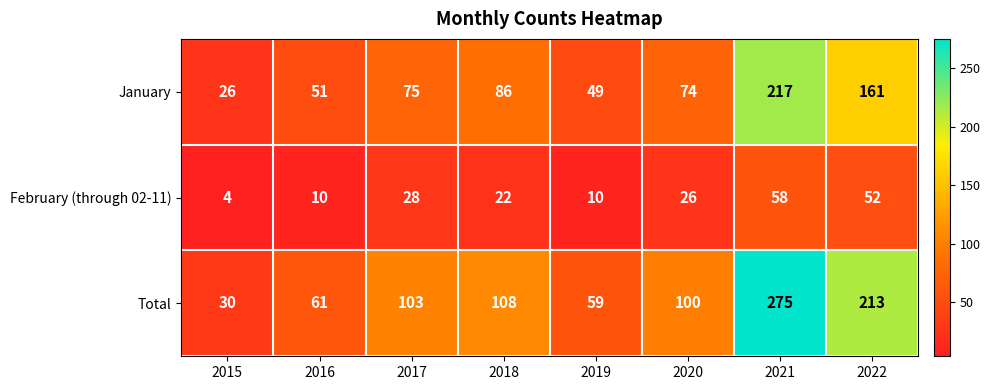

List the series in order of their peak value, lowest first.

February (through 02-11), January, Total